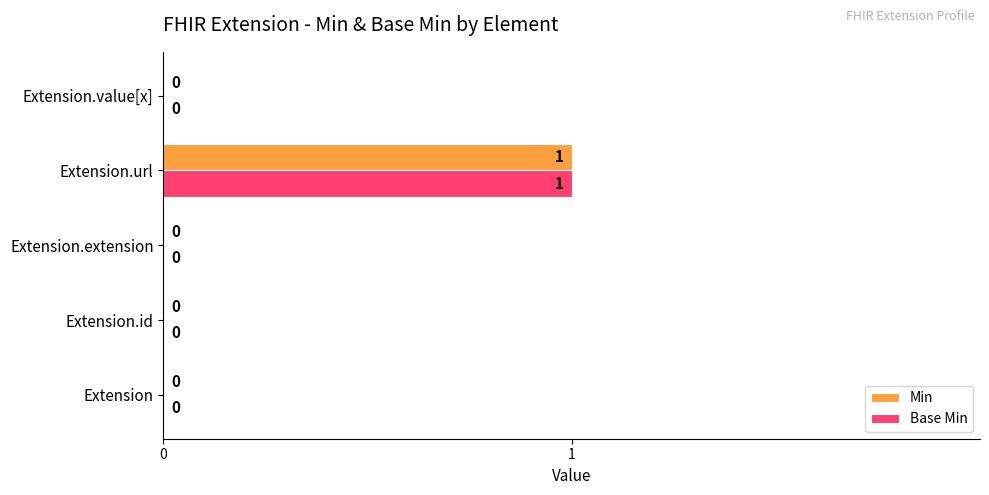

Is it true that Min equals 1 at Extension.url?

True